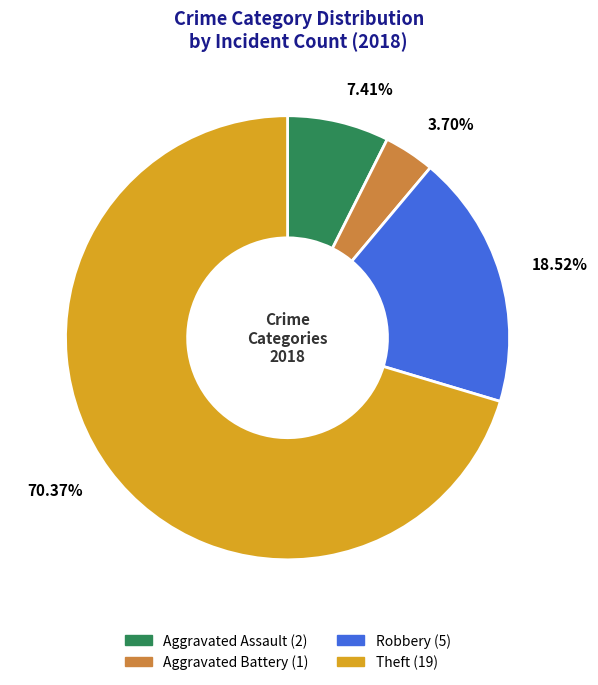

Is 70.37% the majority of the pie?

Yes